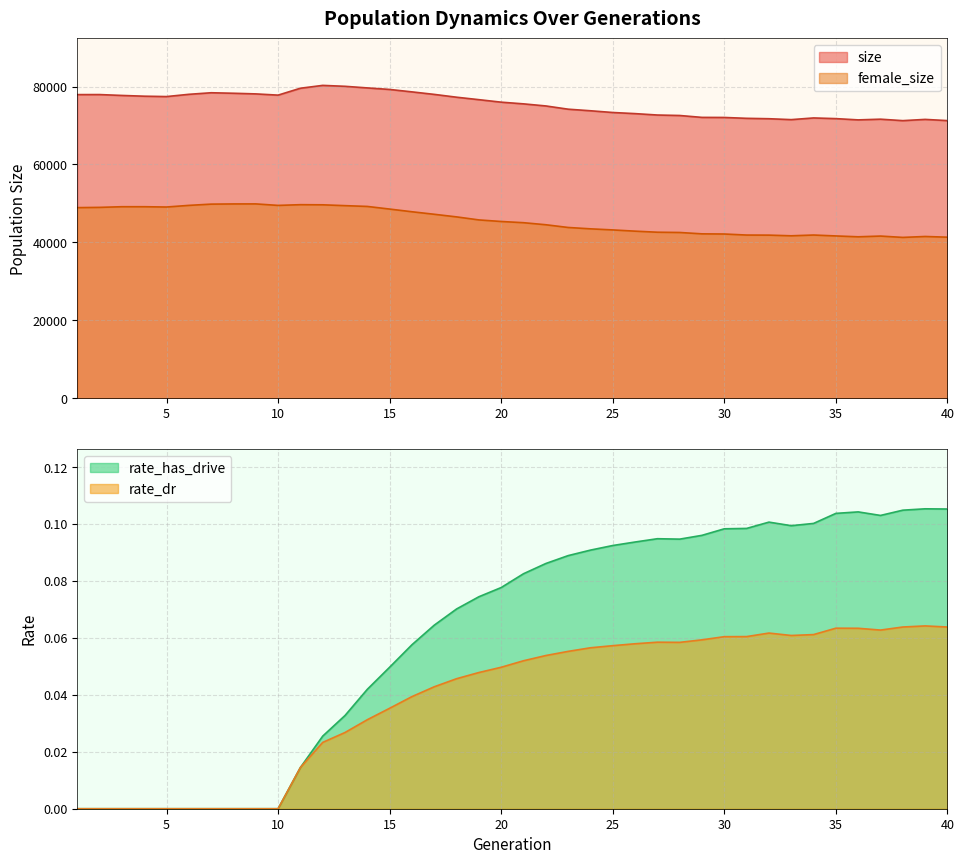

What are all the series names shown in the legend?

size, female_size, rate_dr, rate_has_drive